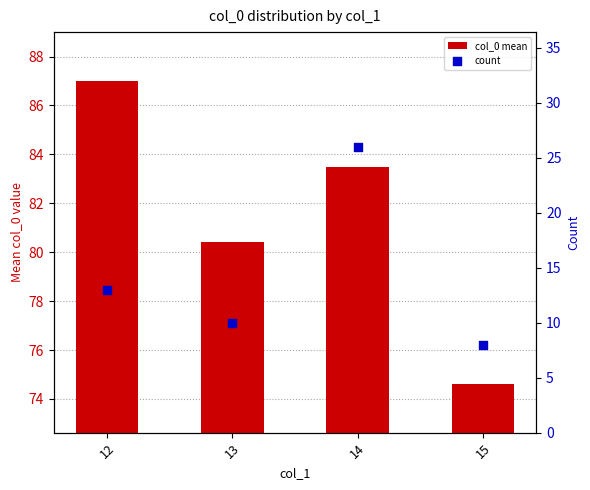

Which series contains the highest Y value?

col_0 mean